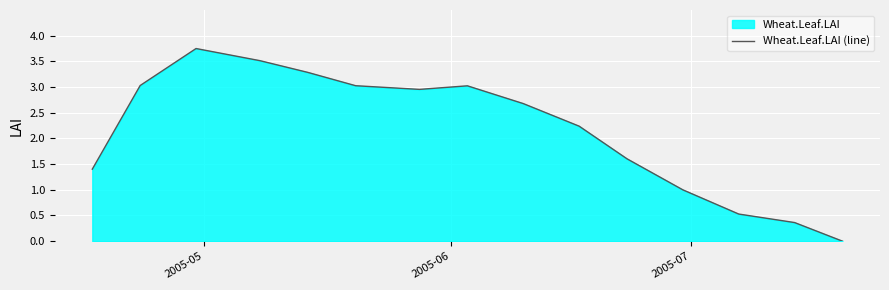

Does the chart display data point markers on the line(s)?

No